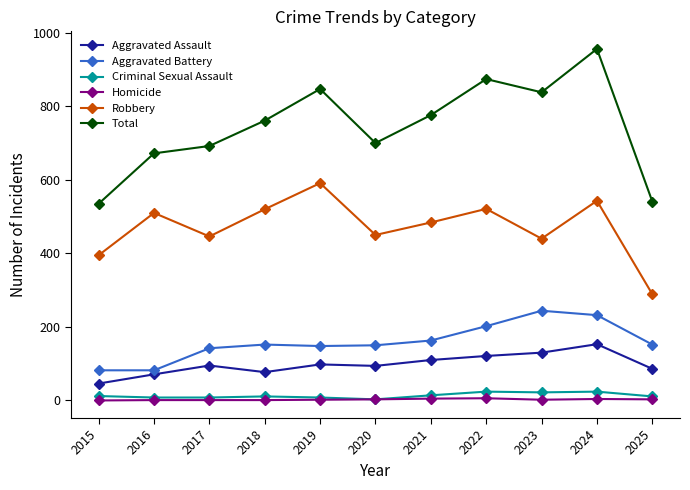

How many interior local peaks does the Total series have?

3